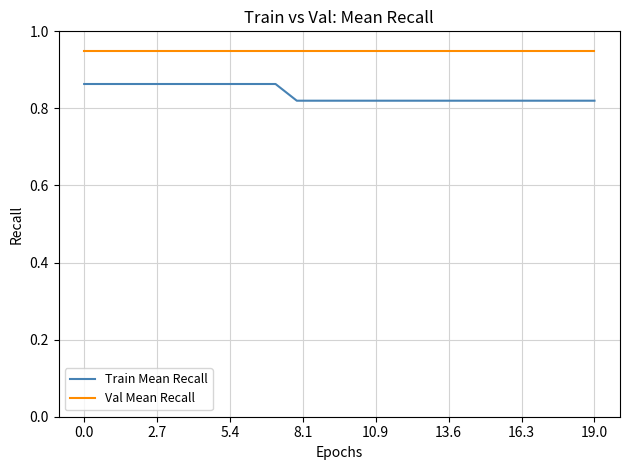

True or false: Train Mean Recall and Val Mean Recall cross at least once.

False